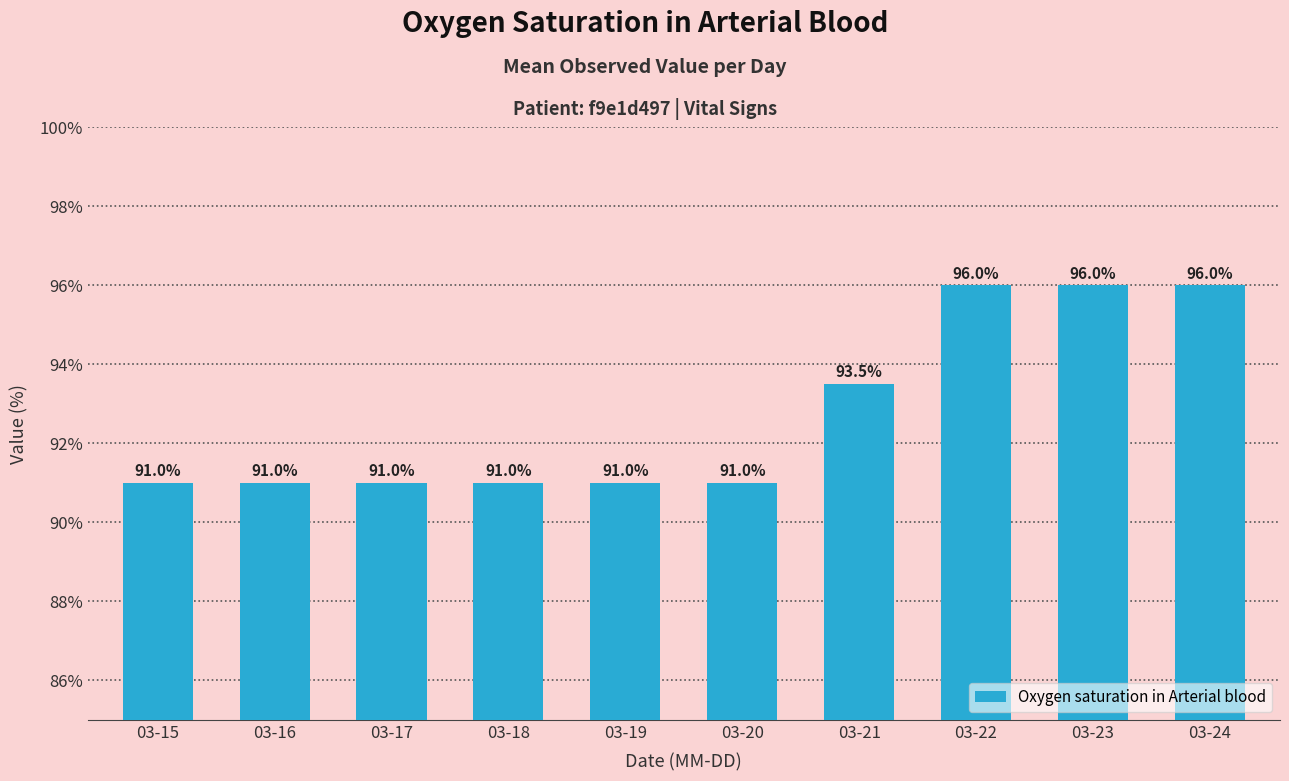

What is the sum of all values?

927.5